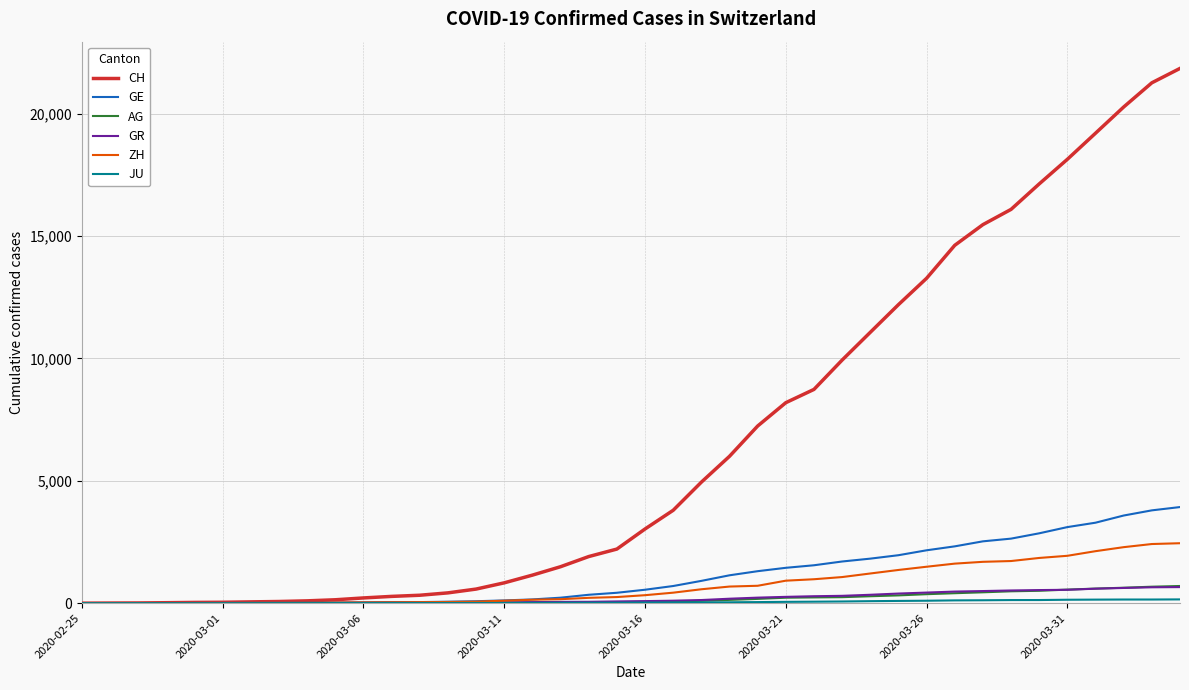

Which series has the largest total across all categories?

CH